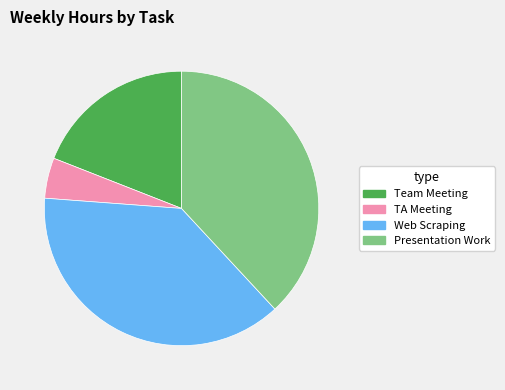

Combined, do TA Meeting and Web Scraping account for over 50%?

No